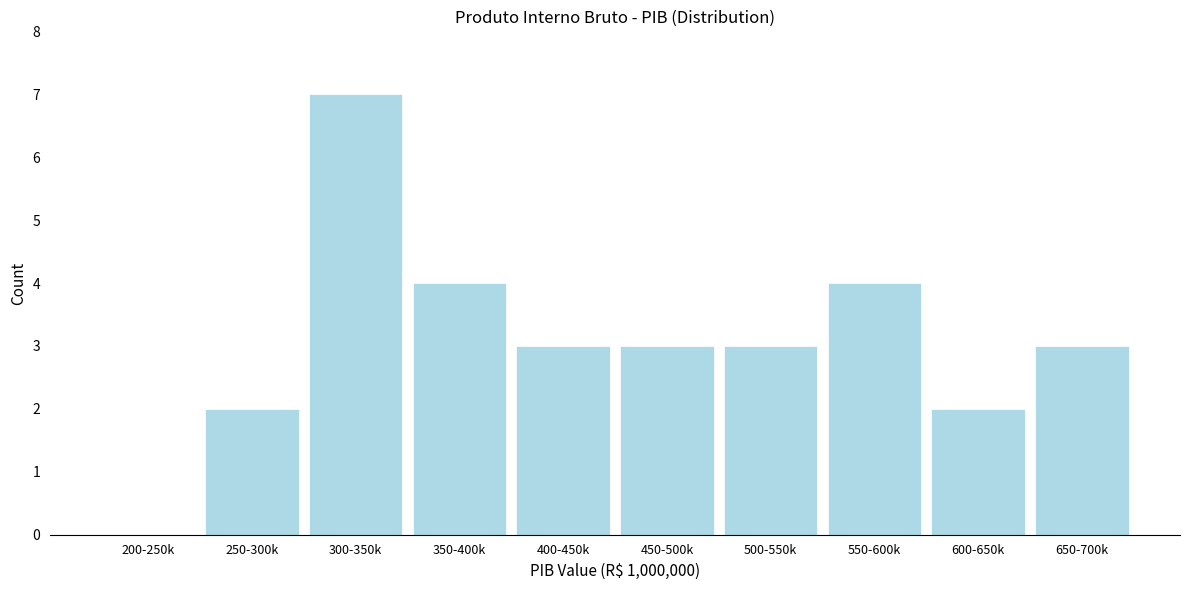

Reading right to left, extract all data points from this chart.

650-700k=3	600-650k=2	550-600k=4	500-550k=3	450-500k=3	400-450k=3	350-400k=4	300-350k=7	250-300k=2	200-250k=0